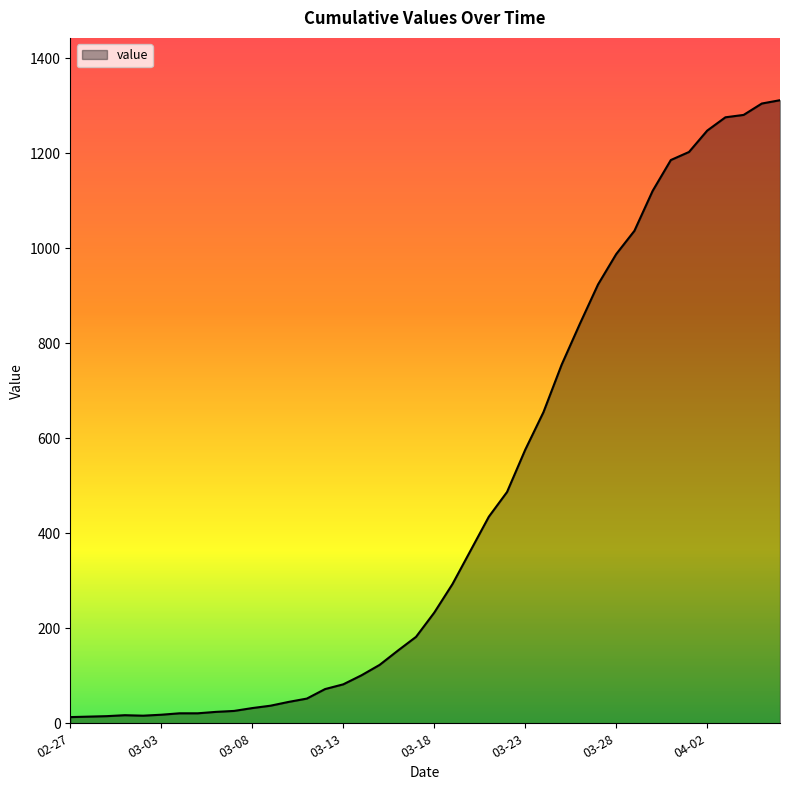

What is the difference between the second highest and minimum values?

1292